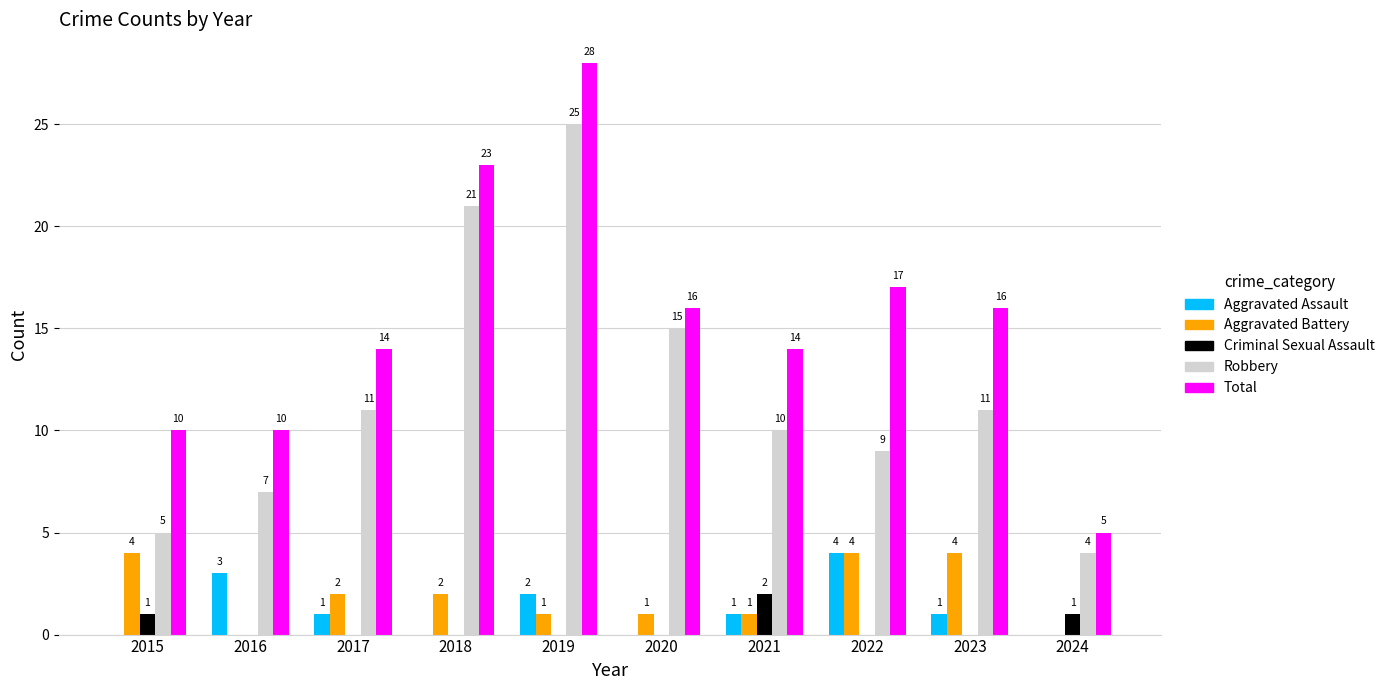

What is the sum of the Aggravated Assault values at 2023 and 2022?

5